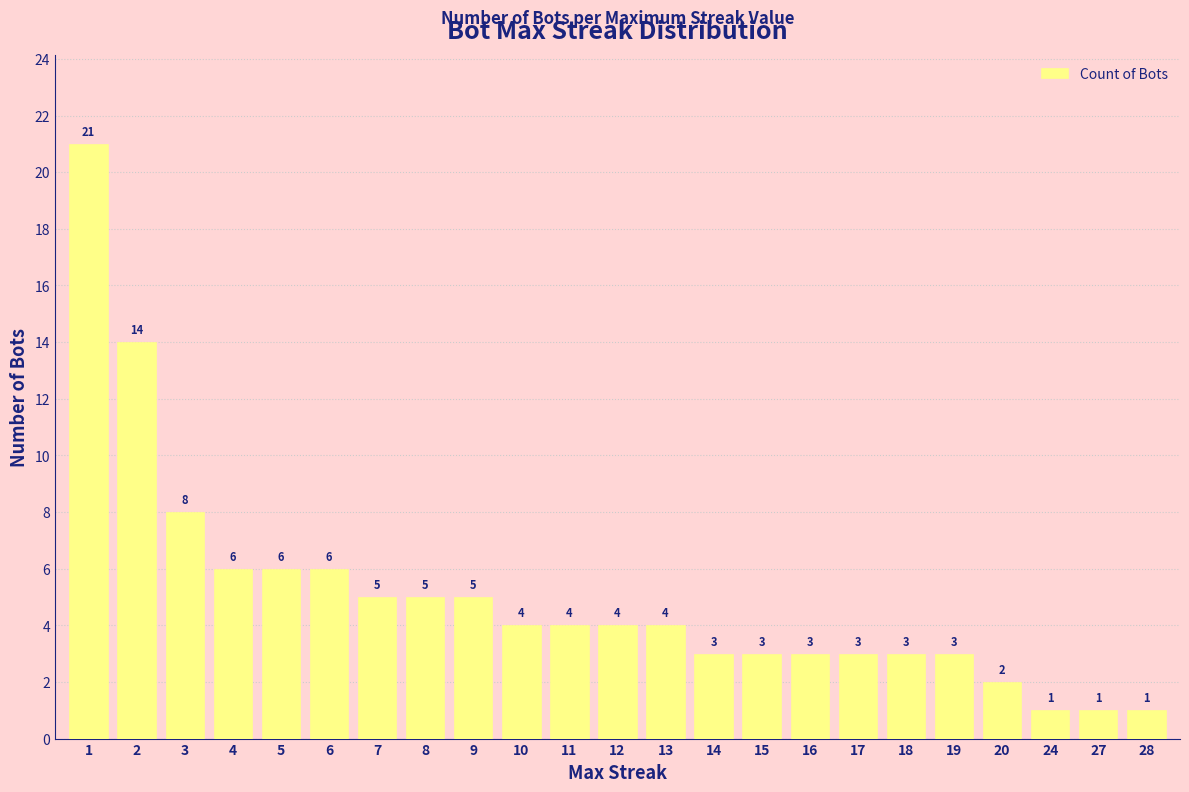

True or false: the data shows 9 at 6.

False